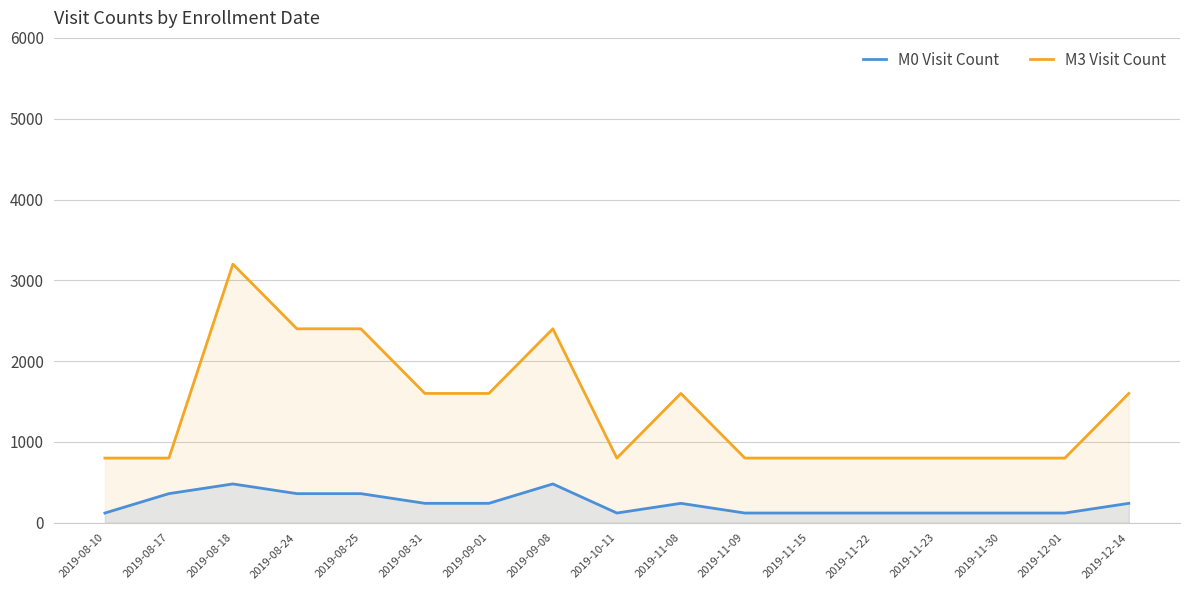

In M3 Visit Count, how many points are higher than both neighbors (excluding endpoints)?

3